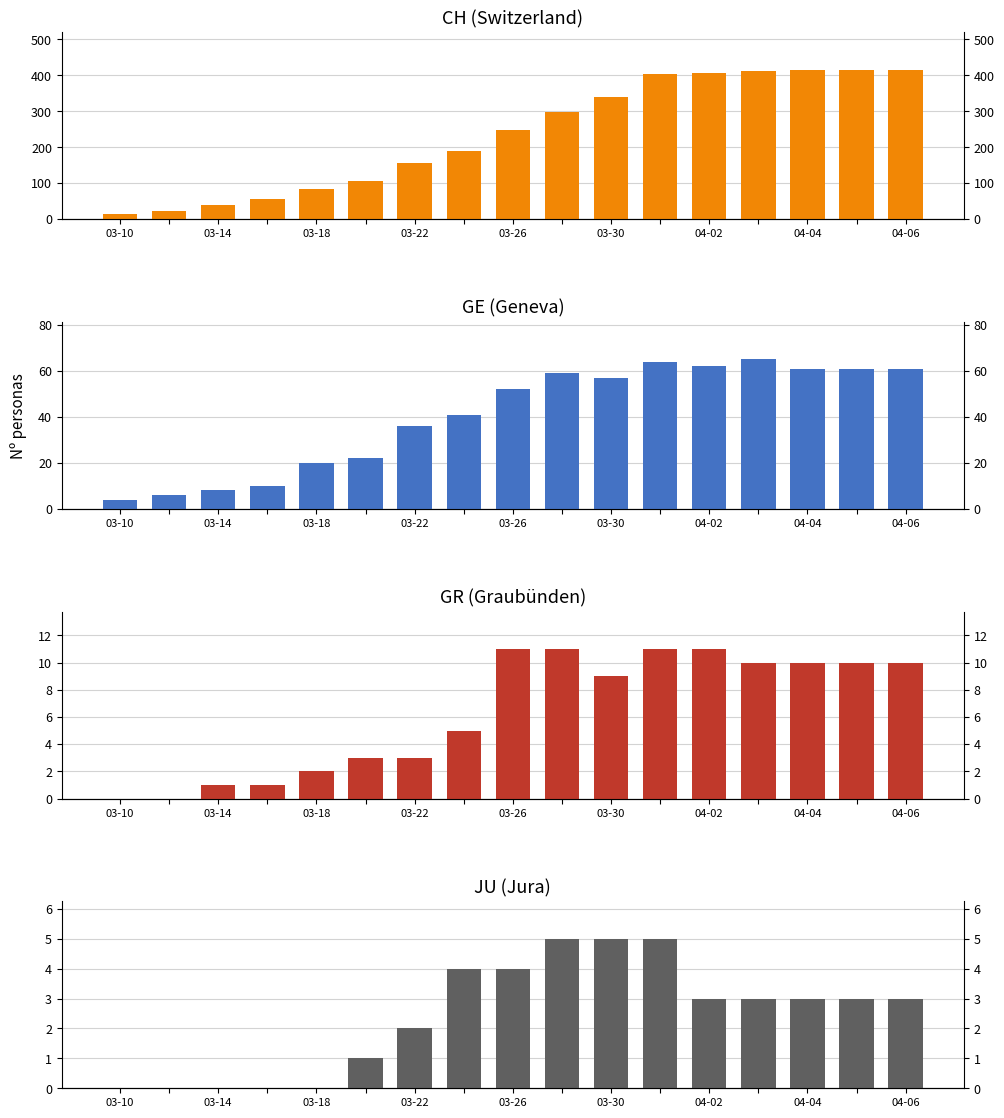

The value of GE (Geneva) at 12 is 82. True or false?

False